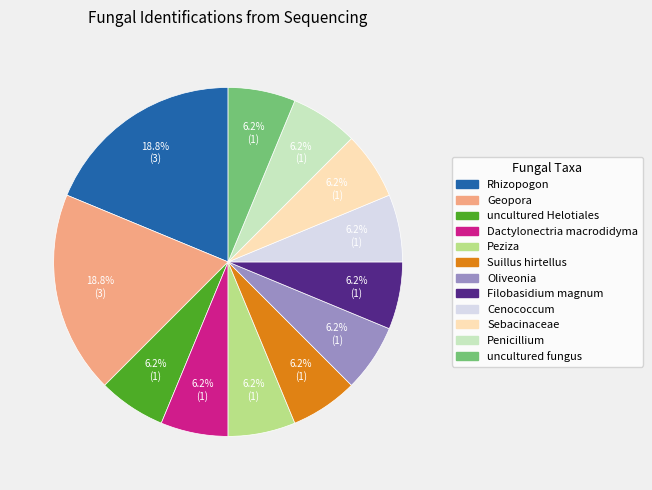

Is there any slice that represents more than half of the pie?

No